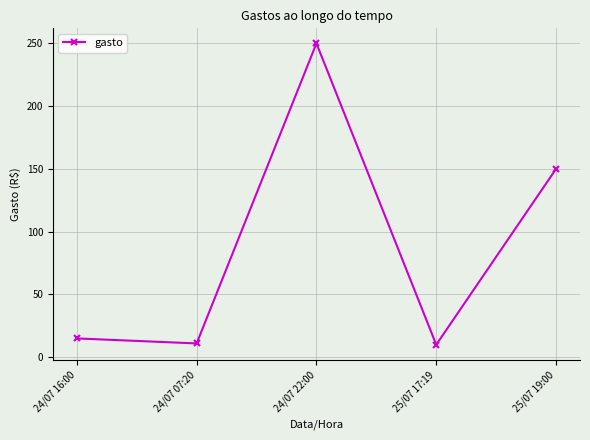

What is the label of the 1st point from the left?

24/07 16:00